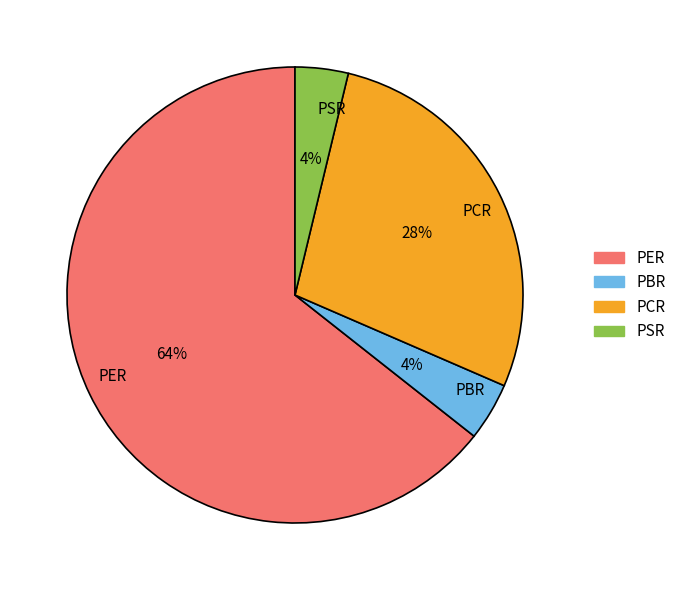

What is the majority slice?

PER